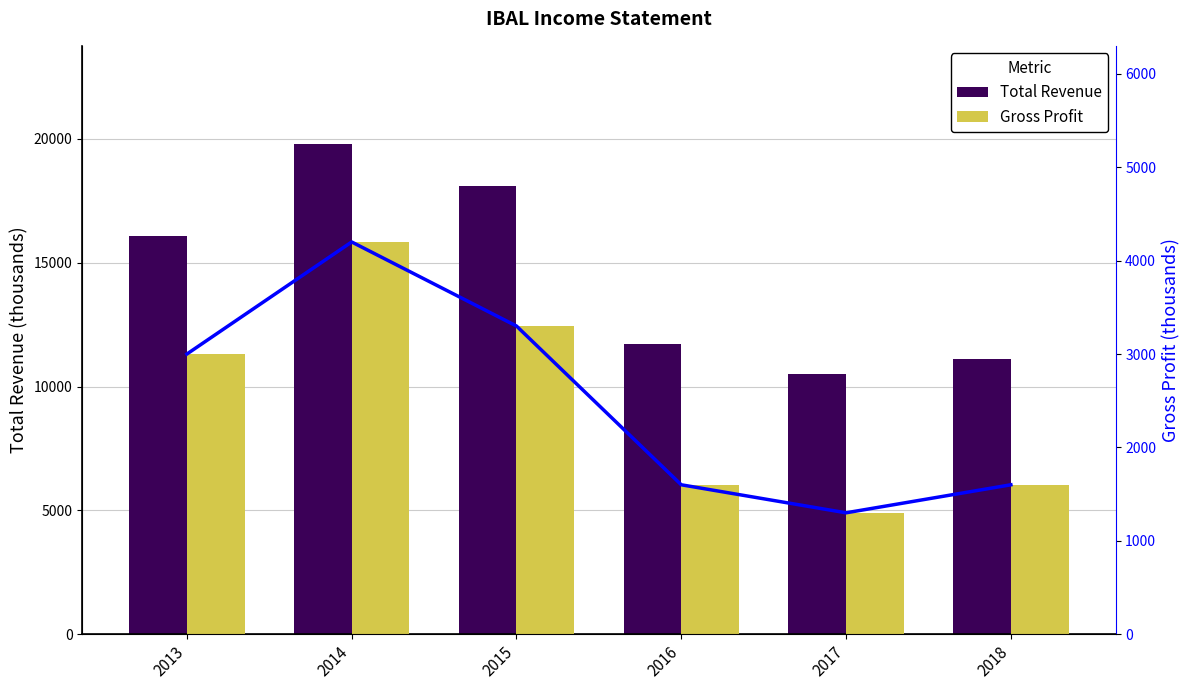

Where does the Gross Profit series first go above 3000?

2014